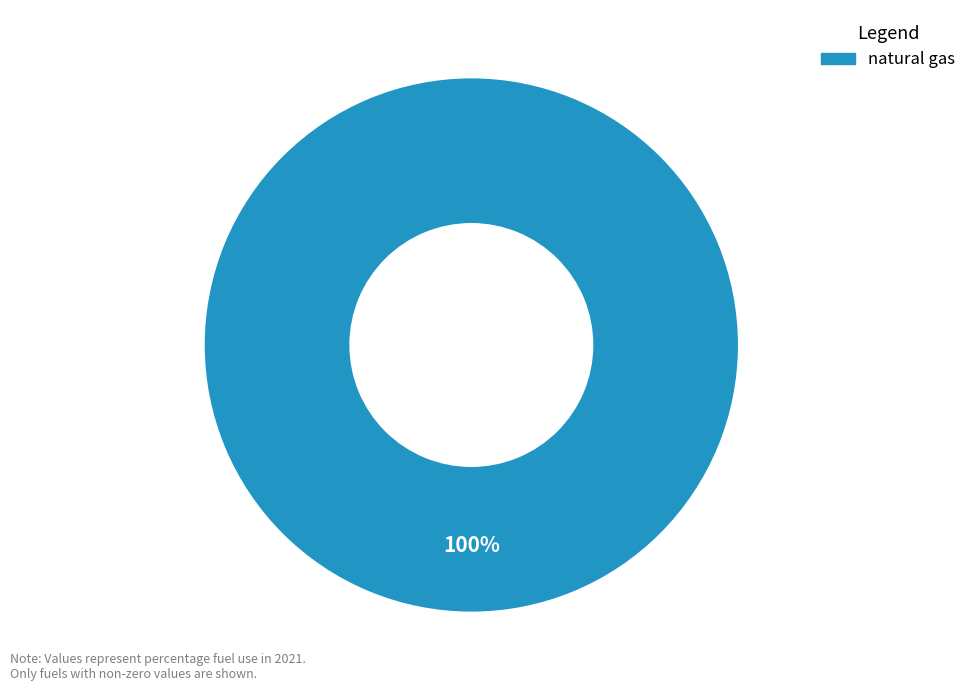

What is the majority slice?

natural gas